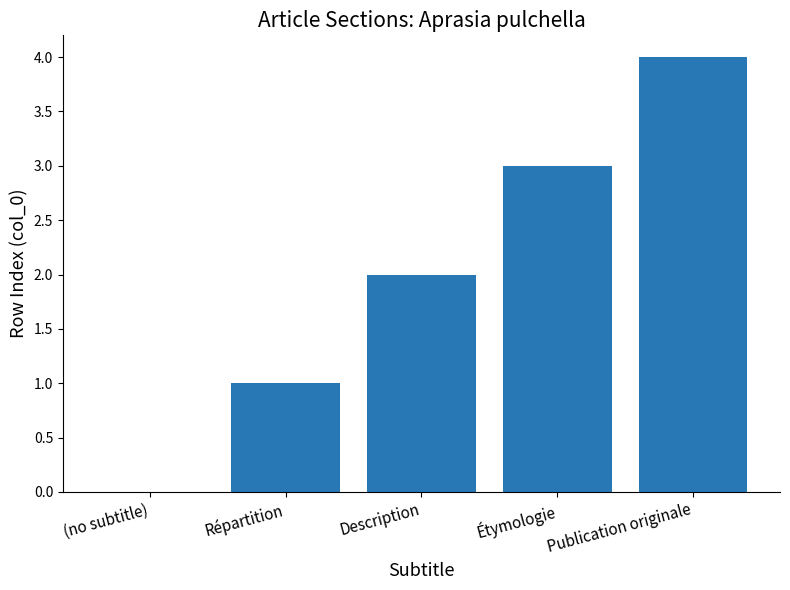

How many values are above zero?

4